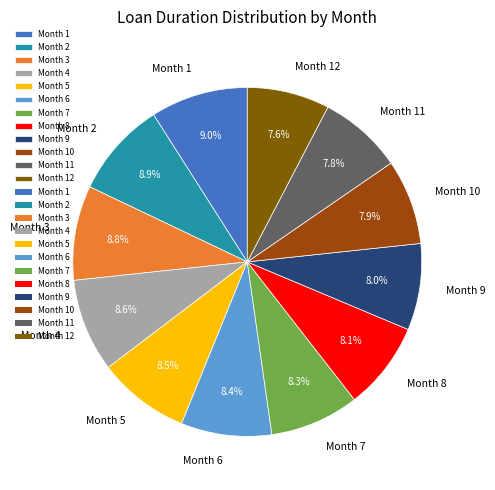

Approximately how many times larger is the value at Month 5 compared to Month 12?

1.1